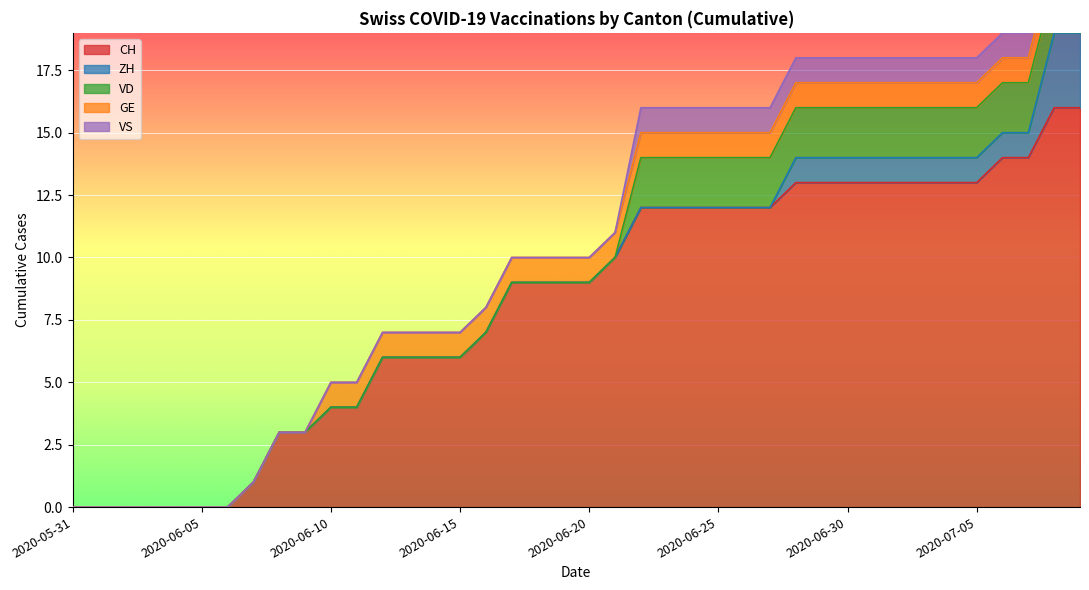

What is the sum of all GE values?

30